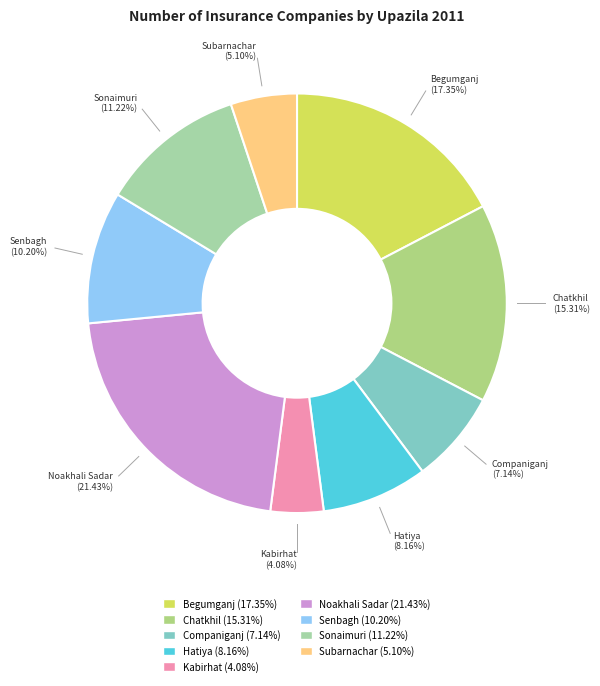

Approximately how many times larger is the value at Kabirhat compared to Chatkhil?

0.3